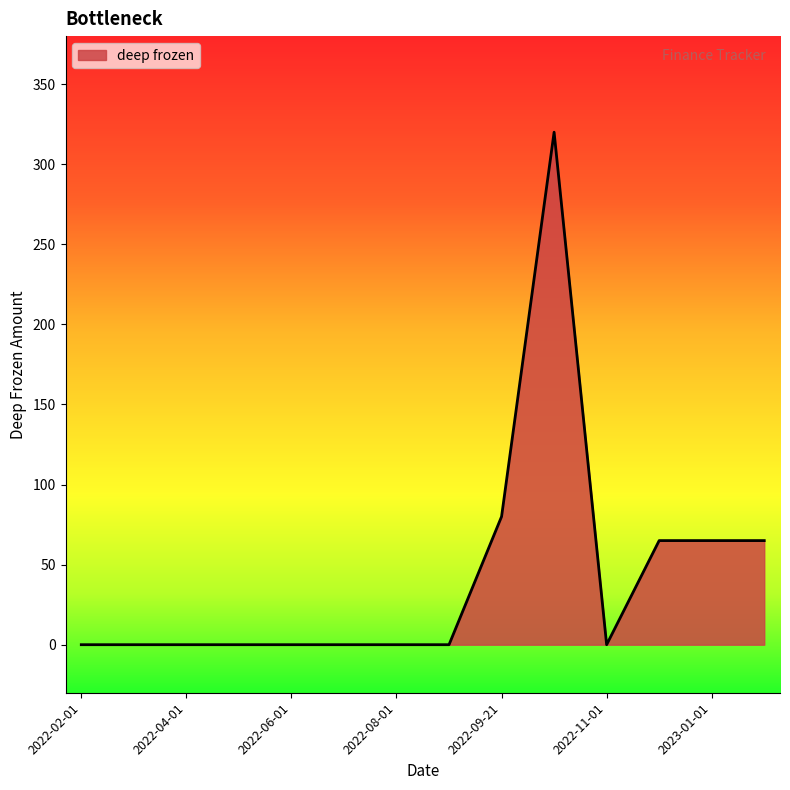

What is the greatest value displayed?

320